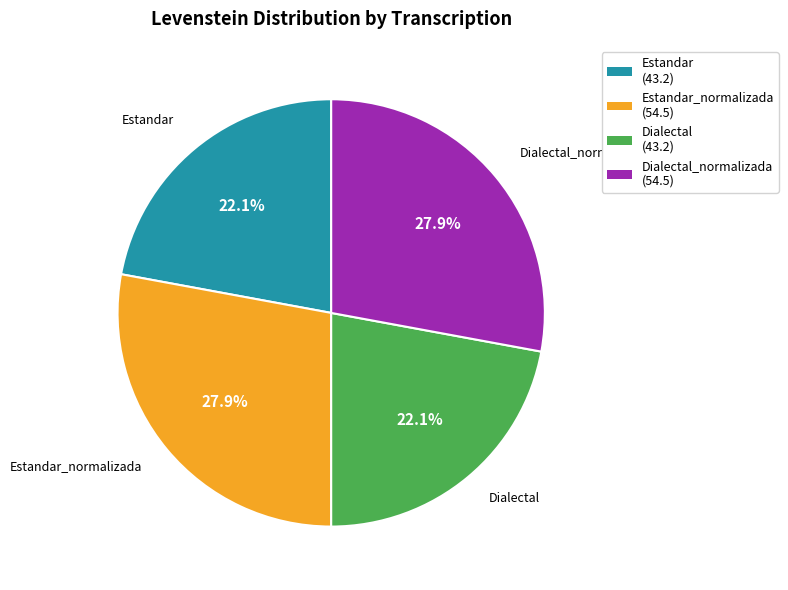

How many segments does this pie chart have?

4